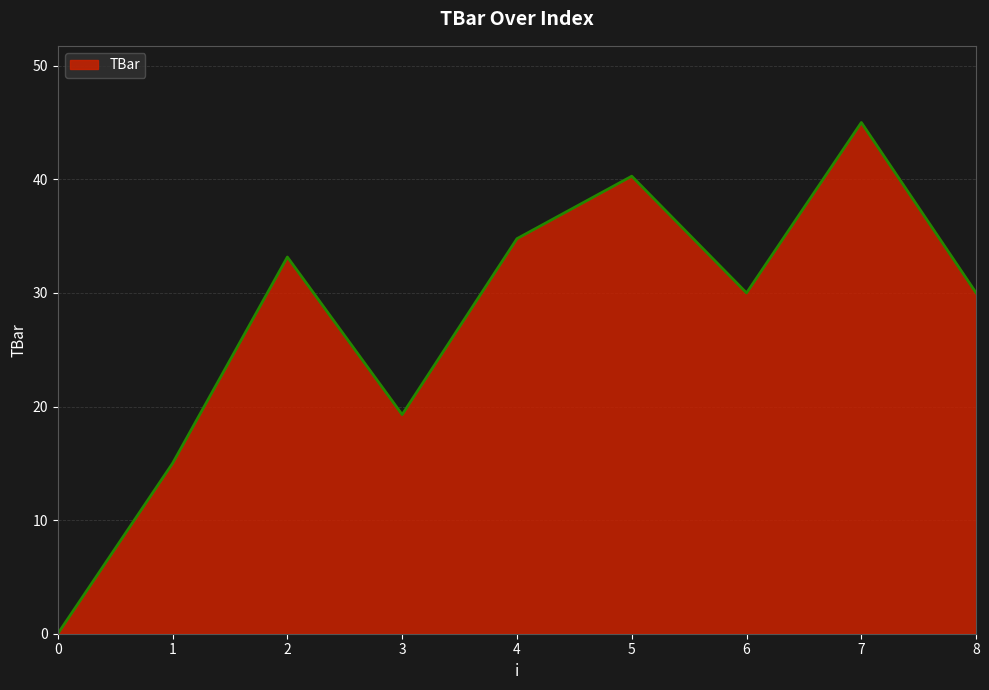

Where is the first local maximum?

2